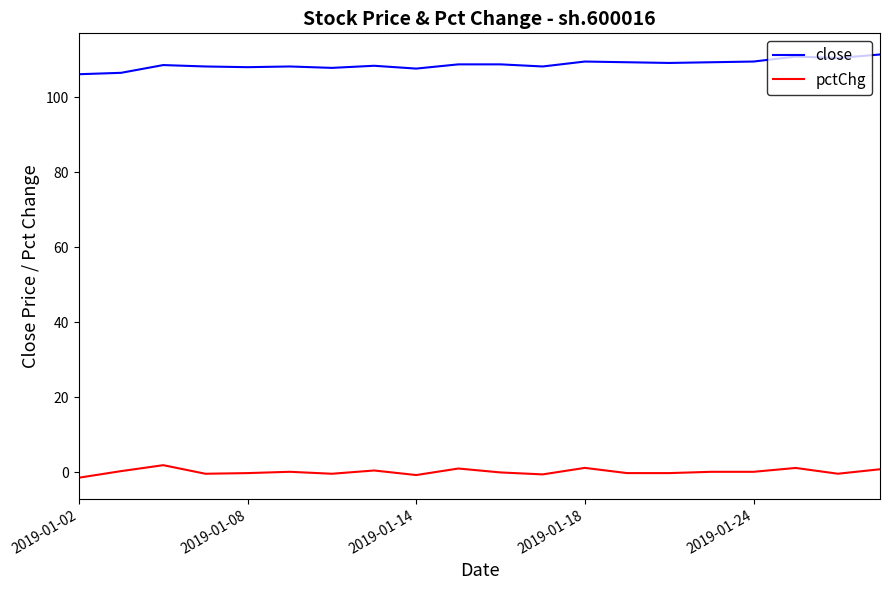

What is the difference between the maximum and minimum values in the pctChg series?

3.3